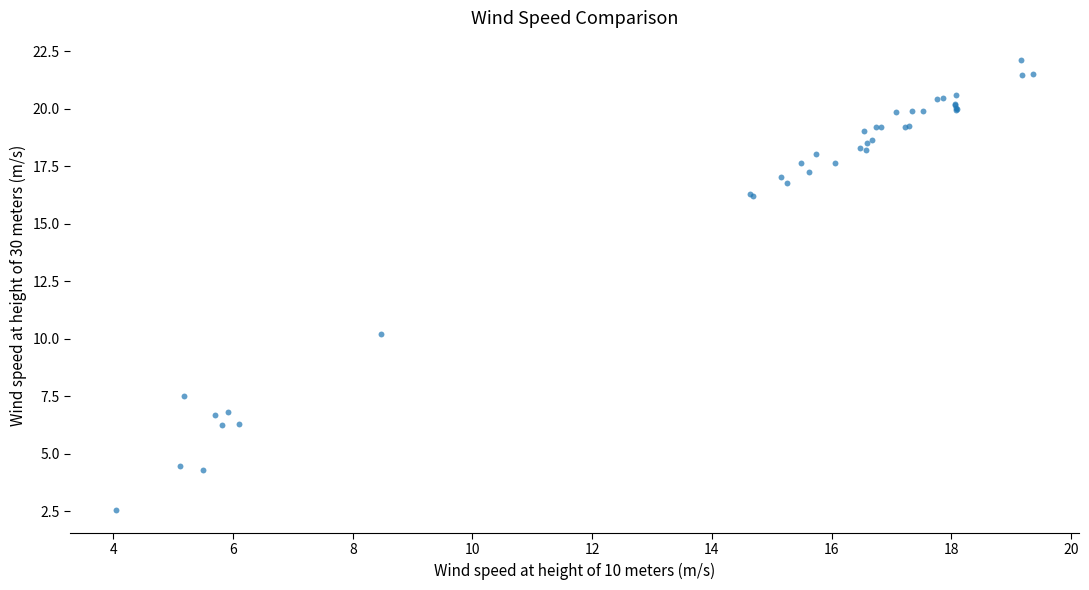

What Y value in the scatter plot is closest to 12?

10.2